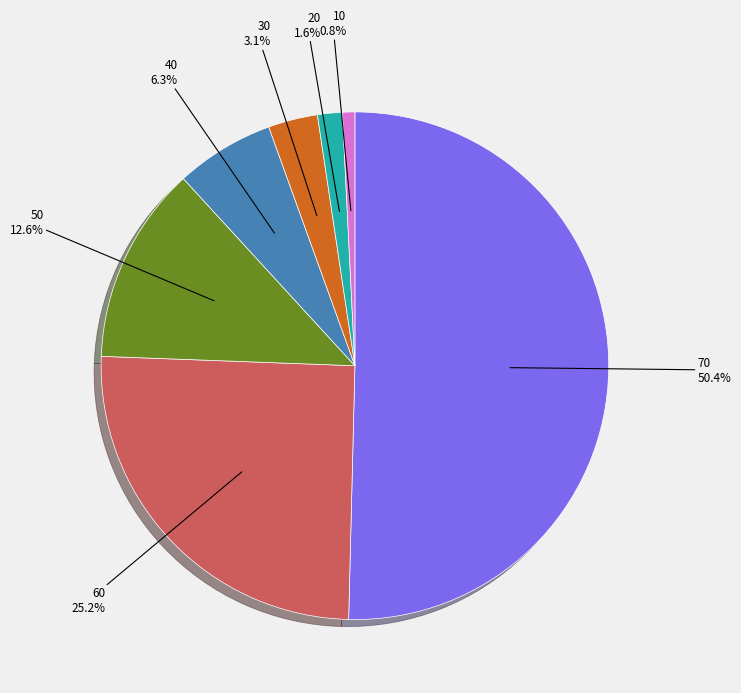

Which category has the smallest portion of the pie?

10